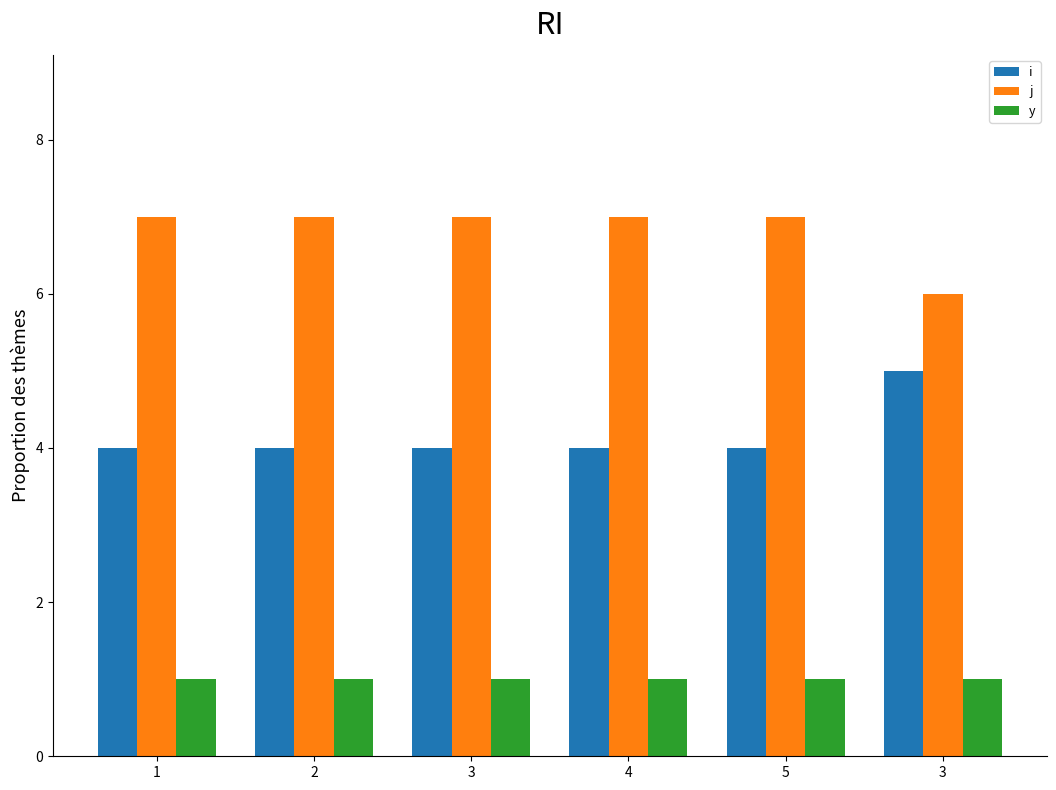

What is the smallest value displayed?

1